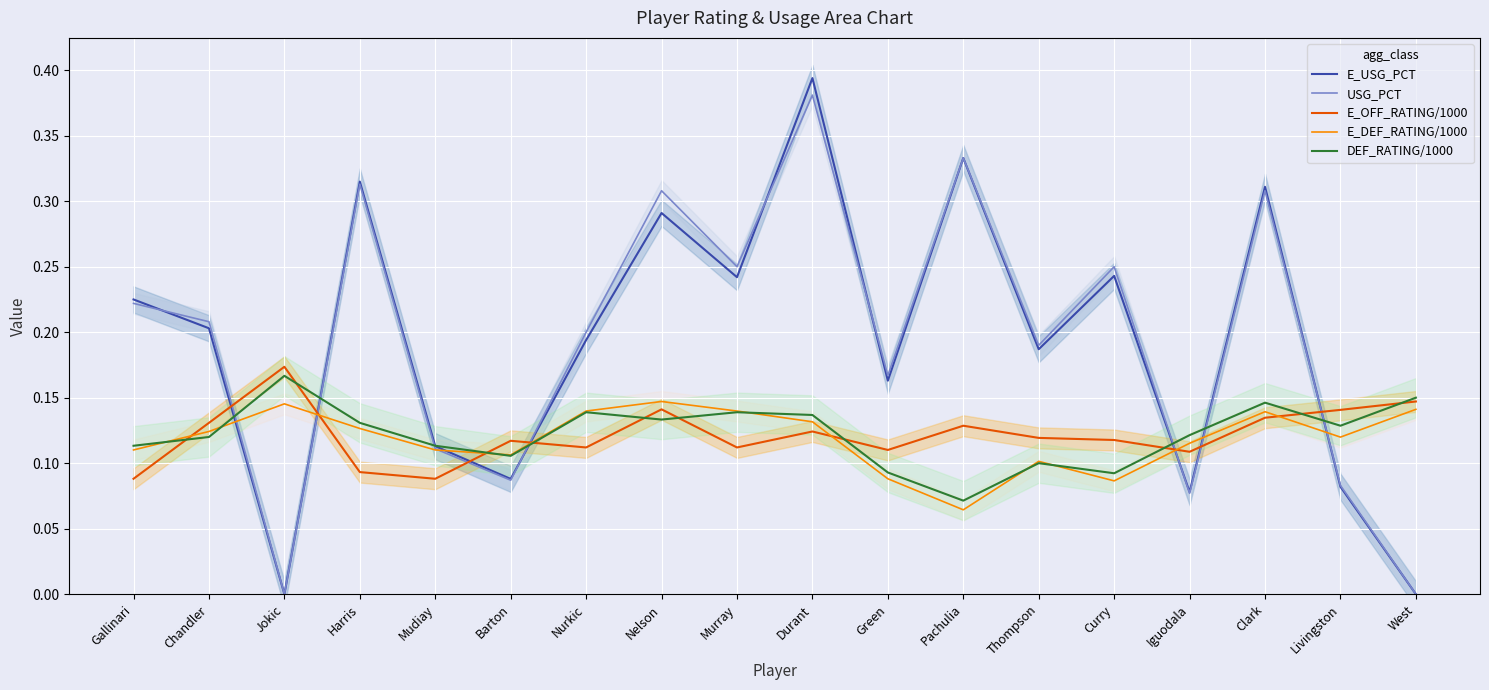

Count the number of categories in the chart.

18